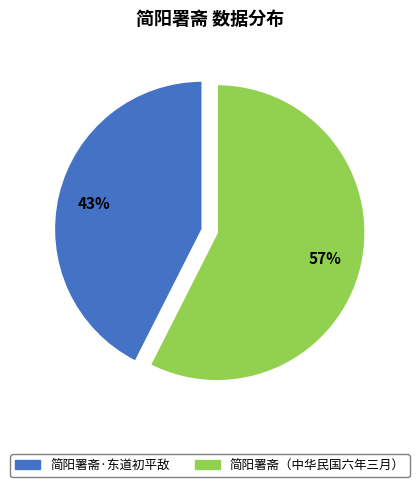

Combined, do 简阳署斋·东道初平敌 and 简阳署斋（中华民国六年三月） account for over 50%?

Yes